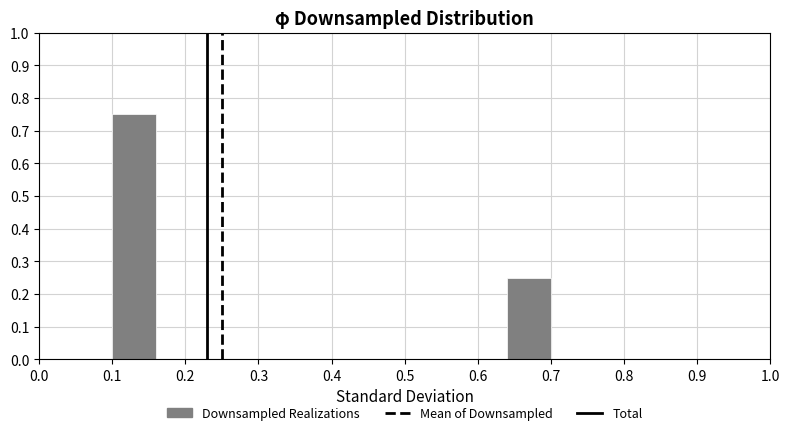

What is the height of the bar covering 0.10 to 0.16 on the x-axis? The values are not printed on the chart, so give them approximately, as read against the axis.

0.75